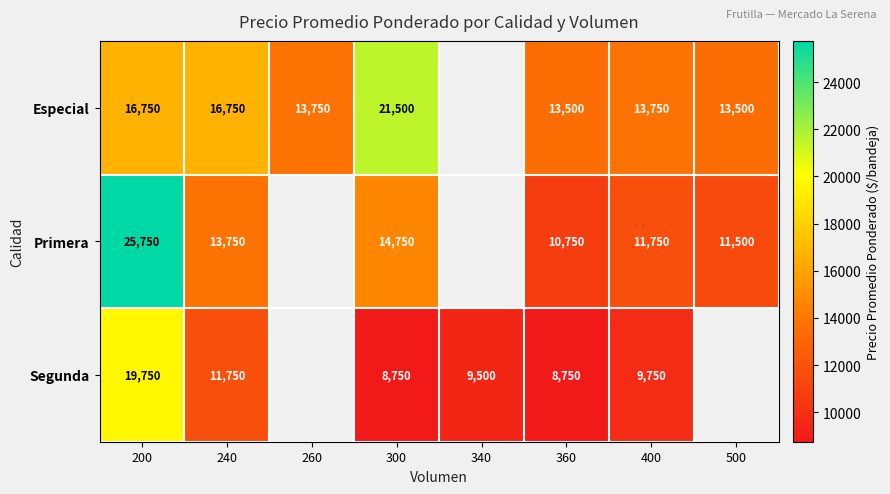

At which category is the sum across all series the highest?

200